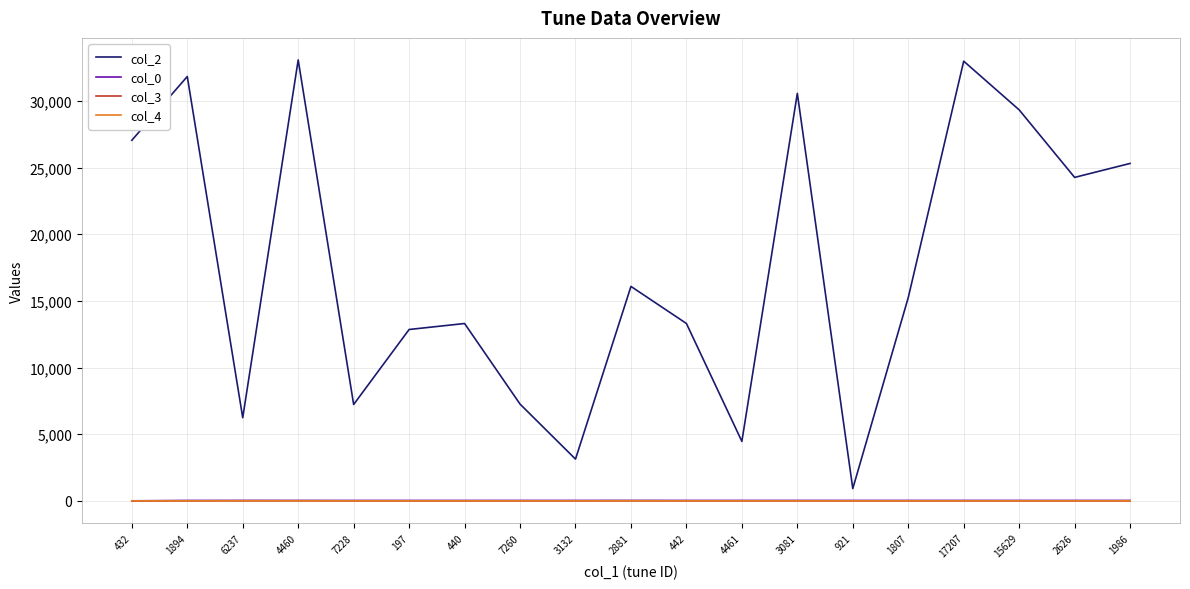

True or false: col_3 and col_2 intersect in this chart.

False